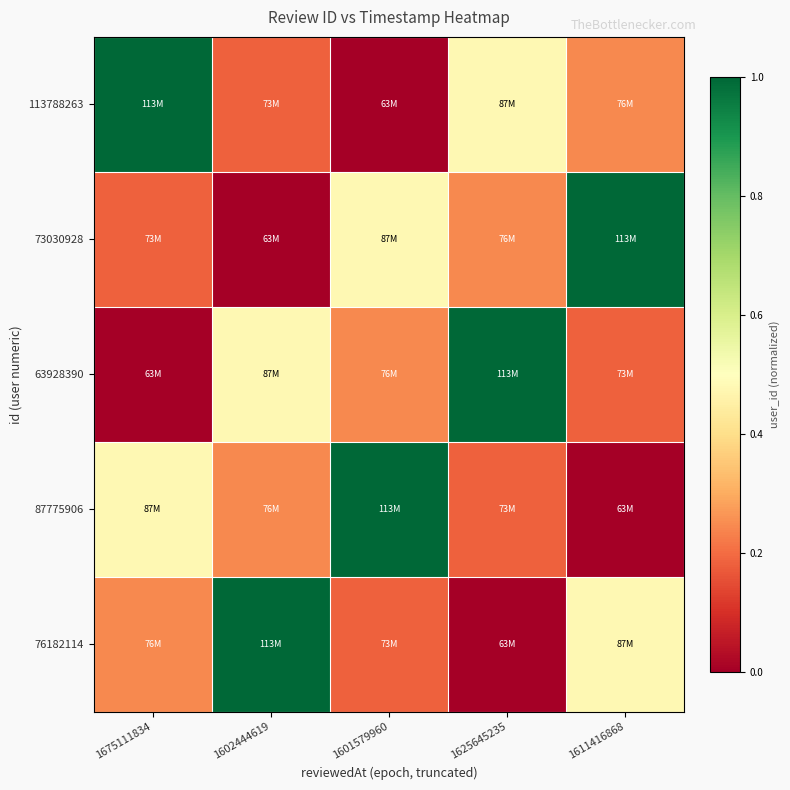

Reading right to left, extract all data points from this chart.

113788263: 1611416868=0.2	1625645235=0.5	1601579960=0.0	1602444619=0.2	1675111834=1.0
73030928: 1611416868=1.0	1625645235=0.2	1601579960=0.5	1602444619=0.0	1675111834=0.2
63928390: 1611416868=0.2	1625645235=1.0	1601579960=0.2	1602444619=0.5	1675111834=0.0
87775906: 1611416868=0.0	1625645235=0.2	1601579960=1.0	1602444619=0.2	1675111834=0.5
76182114: 1611416868=0.5	1625645235=0.0	1601579960=0.2	1602444619=1.0	1675111834=0.2